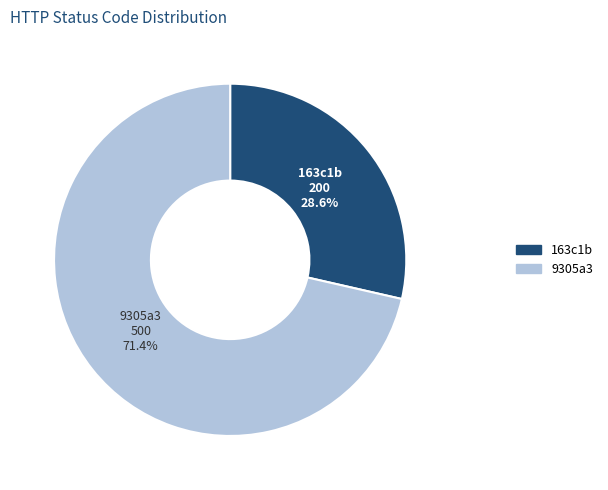

What percentage is NOT represented by 163c1b?

71.4%